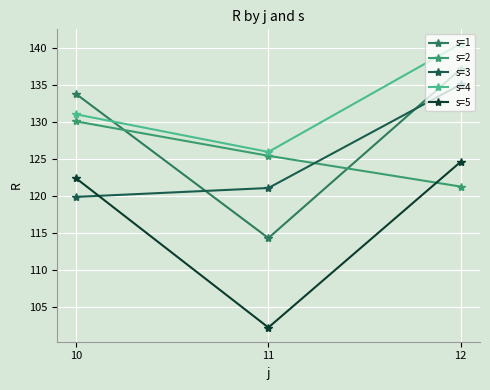

Is the value of s=1 at 12 greater than the value of s=5 at 12?

Yes